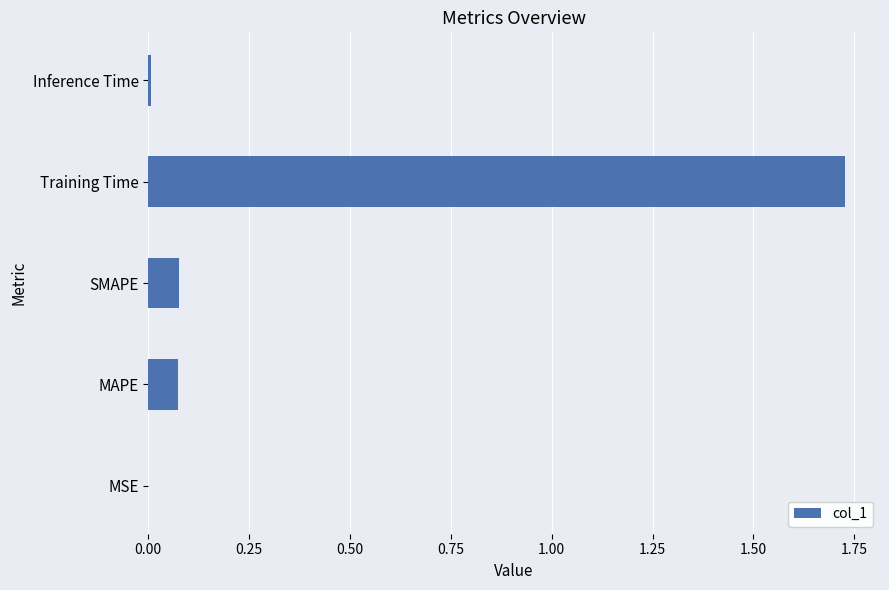

Between Training Time and SMAPE, which is larger?

Training Time